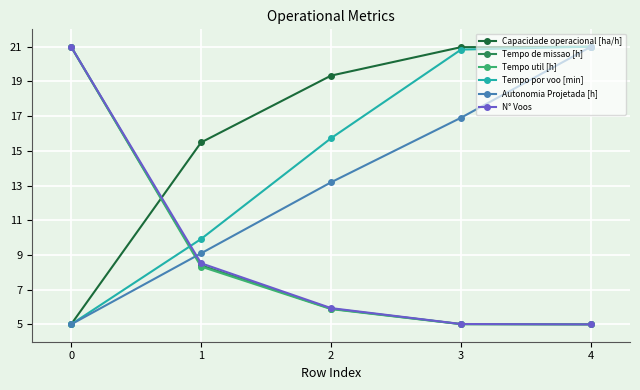

What is the spread (max minus min) of values at 0?

16.0